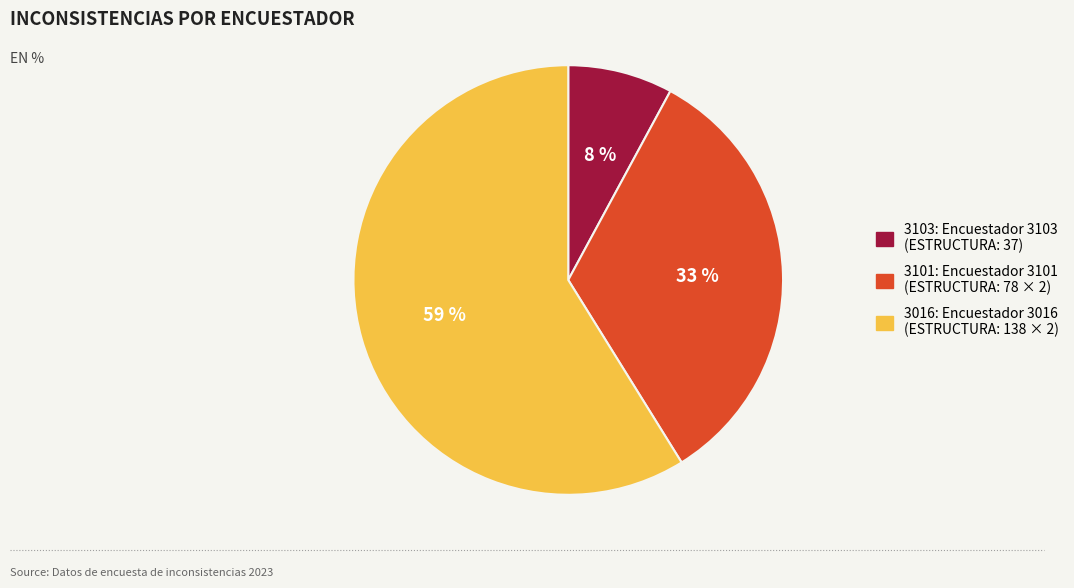

Is there a majority slice in this chart?

Yes